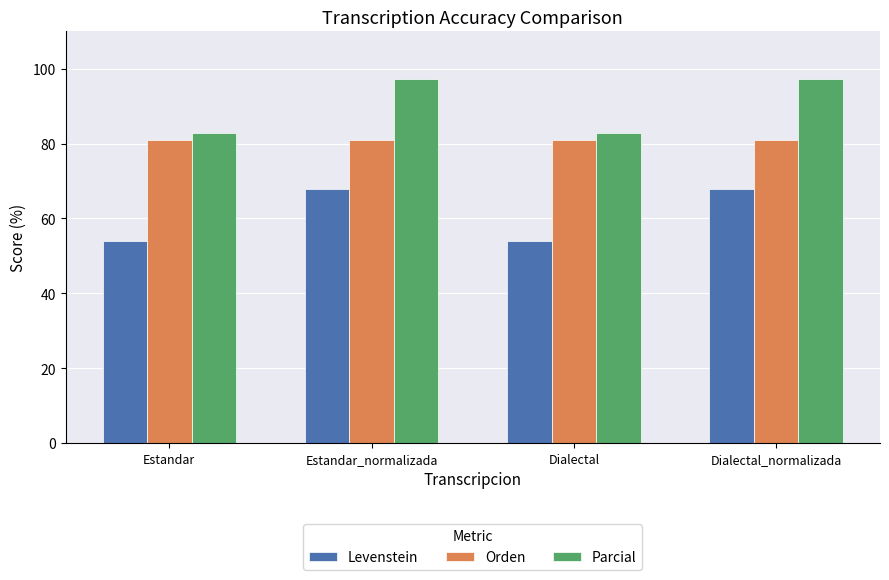

Rank the series by their average value, from highest to lowest.

Parcial, Orden, Levenstein